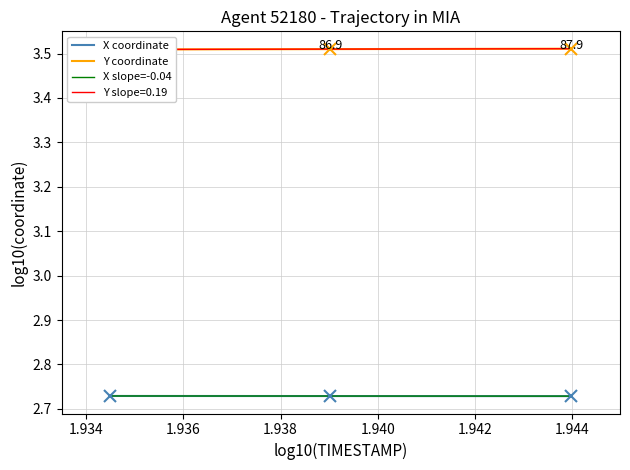

At which label does X reach its minimum?

87.9